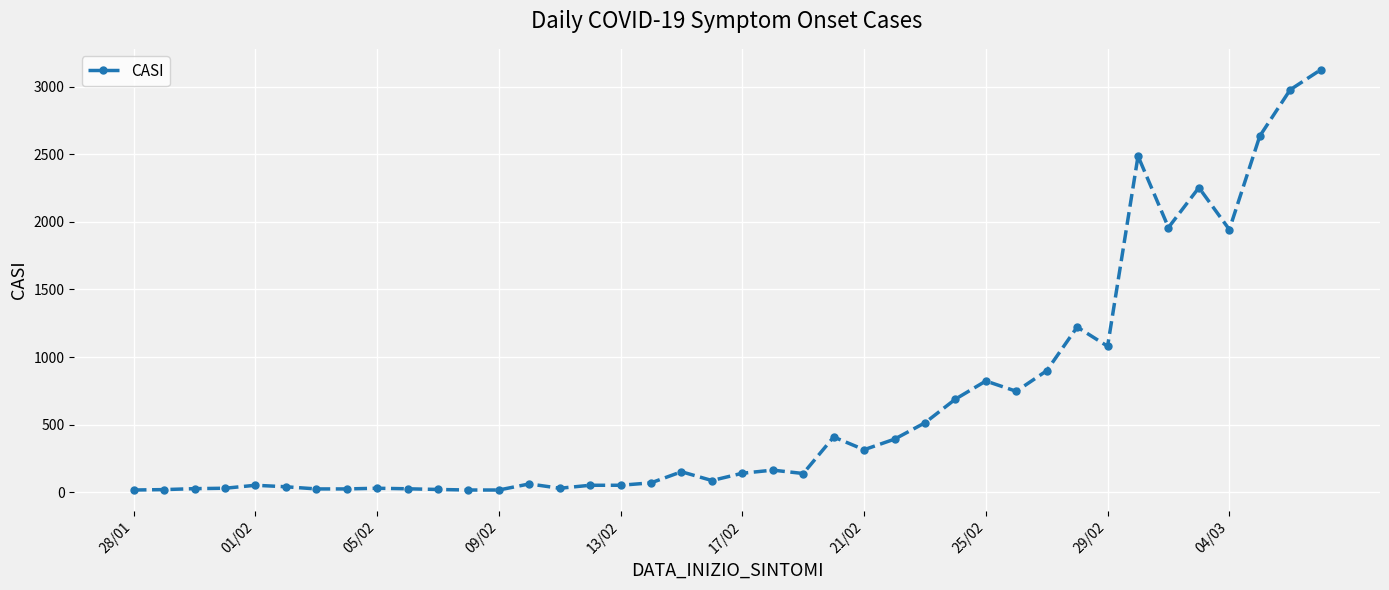

What is the greatest value displayed?

3124